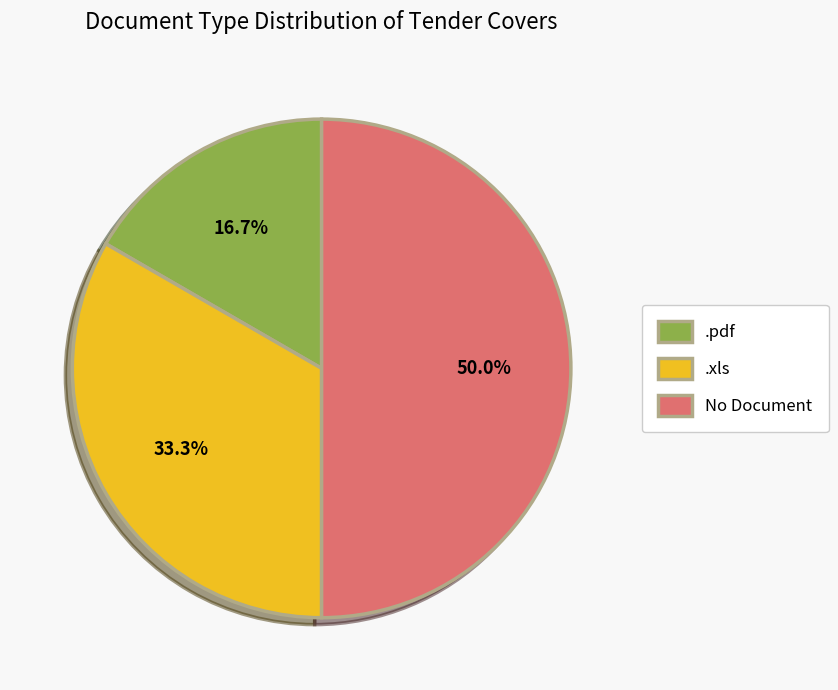

To the nearest percent, what percentage of the pie is No Document?

50%